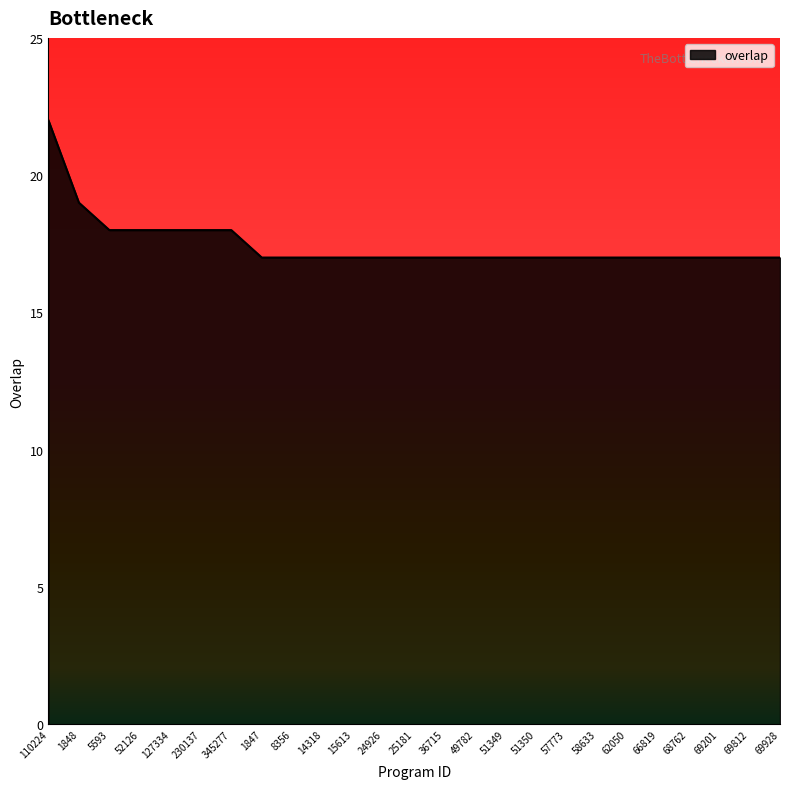

What position from the right is 68762?

4